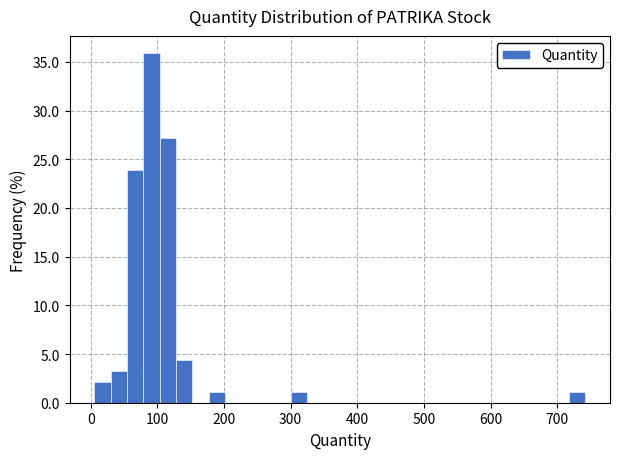

Read against the x-axis, roughly where is the centre of the tallest bar?

90